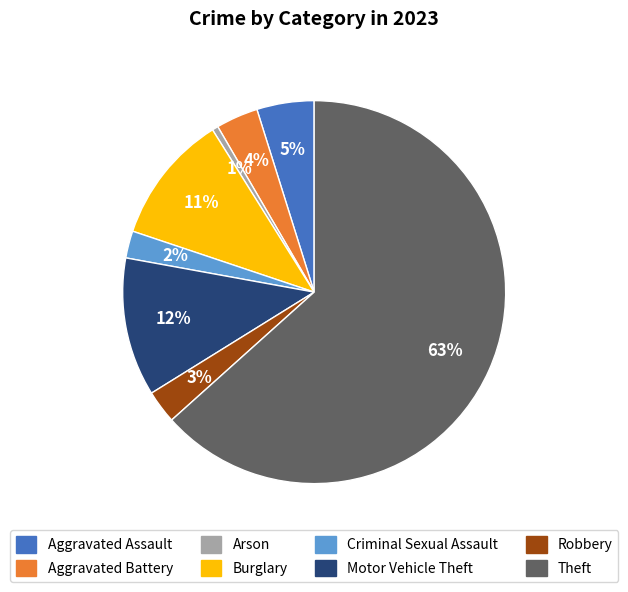

To the nearest percent, what is the average slice percentage?

12%